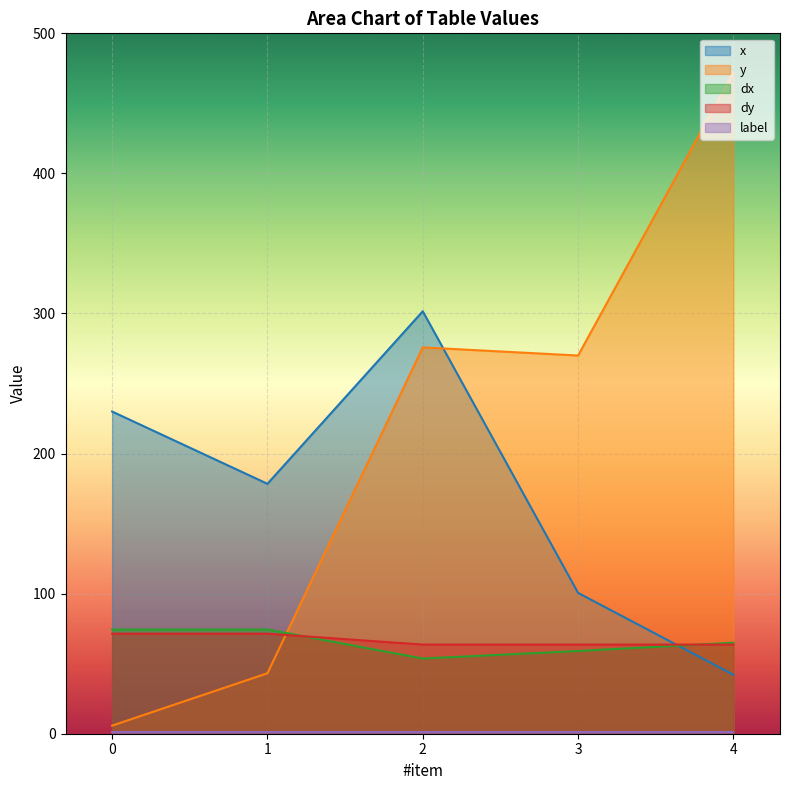

The value of dx at 4 is 45.3. True or false?

False